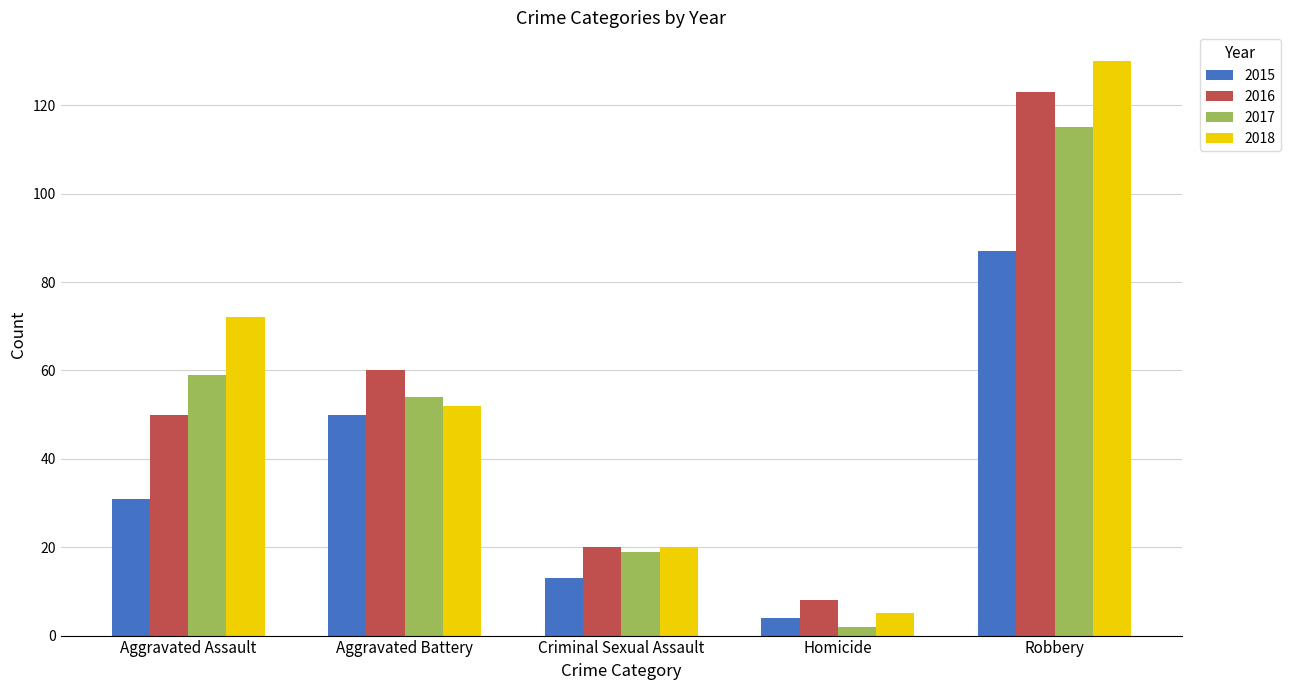

At which label does 2016 reach its peak?

Robbery